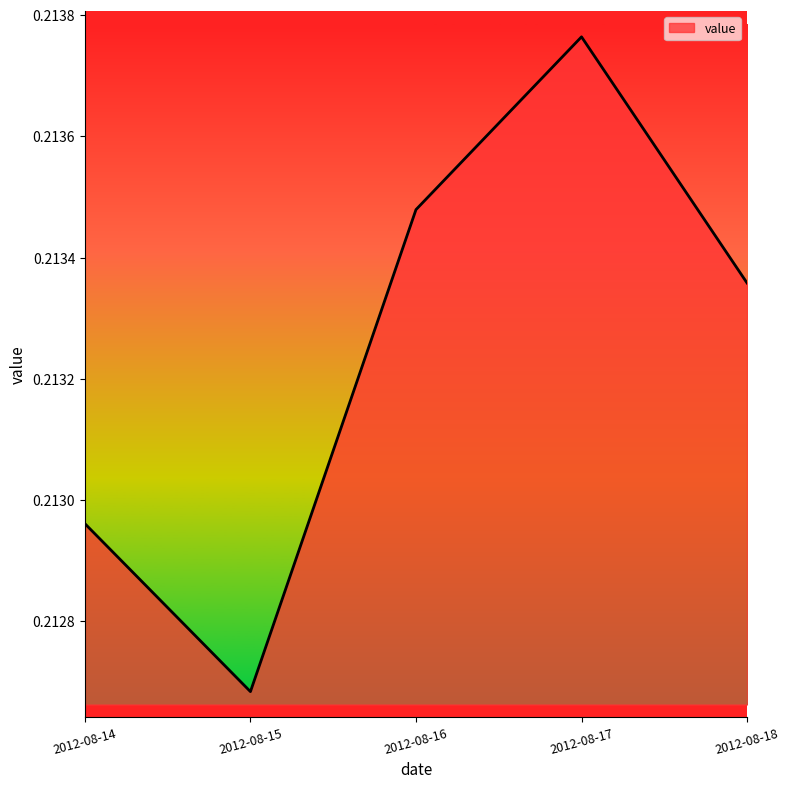

How many interior local peaks (higher than both neighbors) does the data have?

1